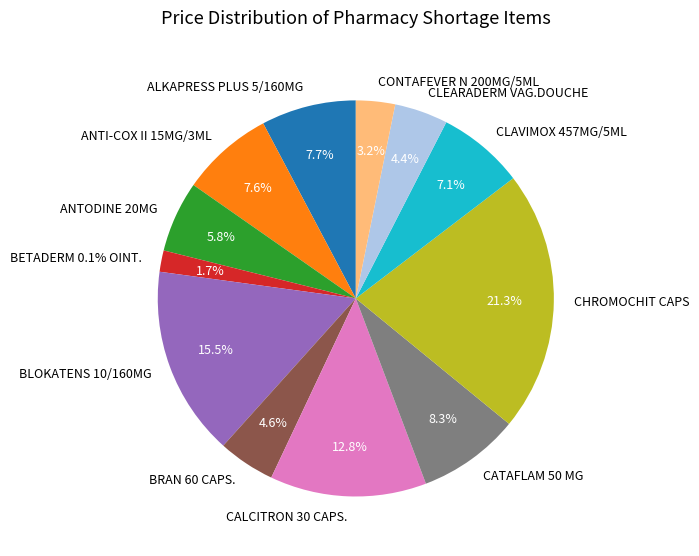

What percentage is NOT represented by CLEARADERM VAG.DOUCHE?

95.6%